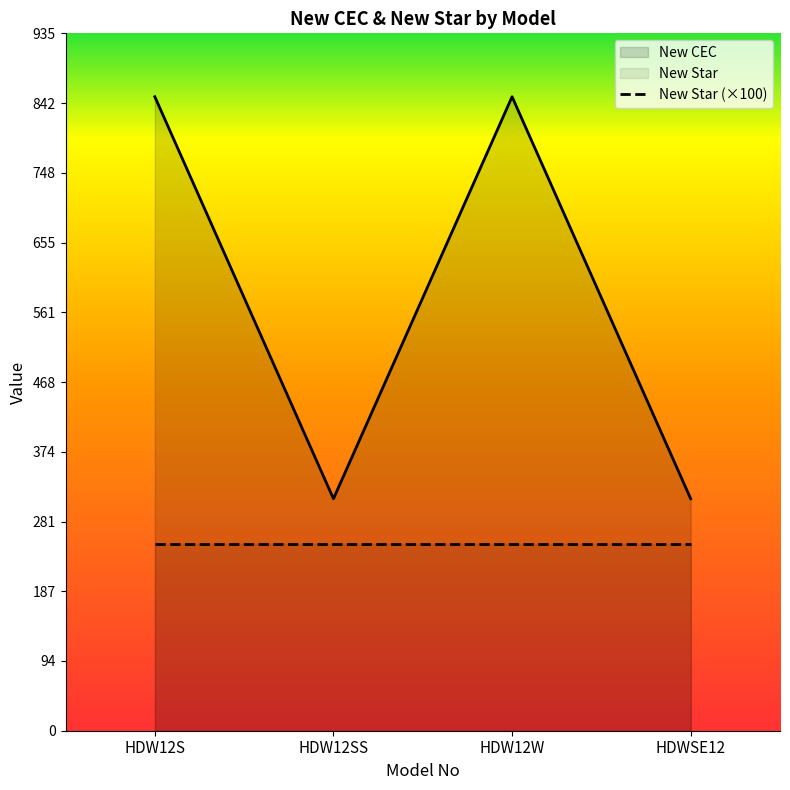

Reading left to right, what are all the values shown in this chart?

New CEC: 850	311	850	311
New Star (×100): 250	250	250	250